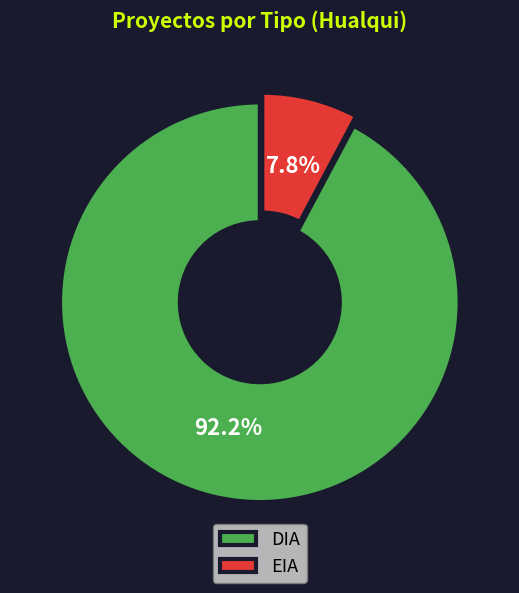

Rank the categories by value from highest to lowest.

DIA, EIA